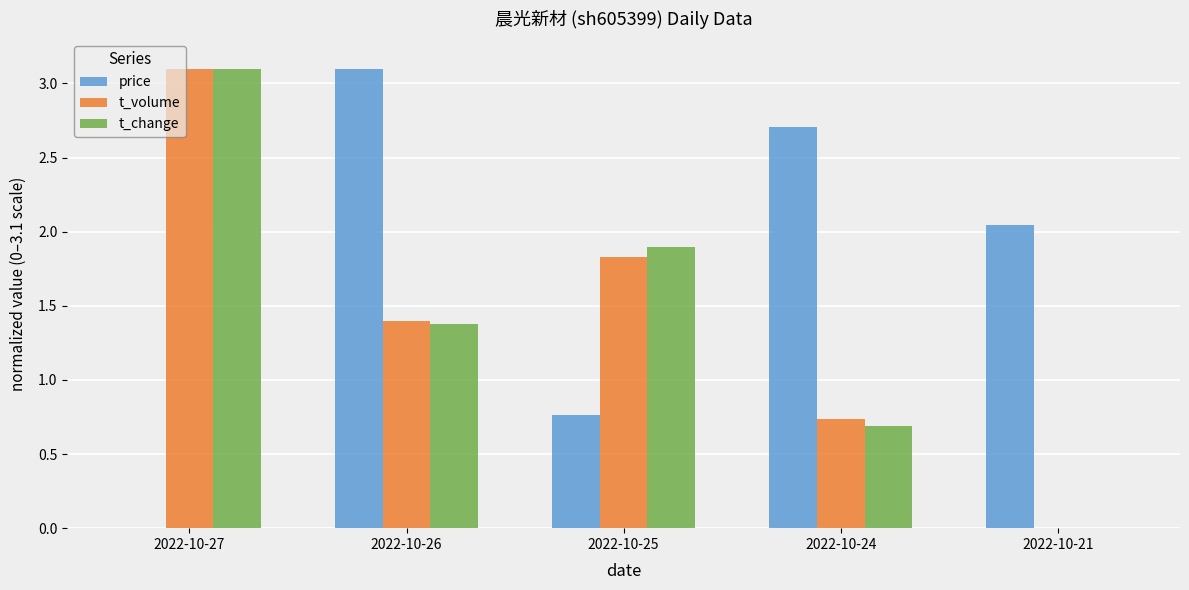

Does the chart contain stacked bars?

No